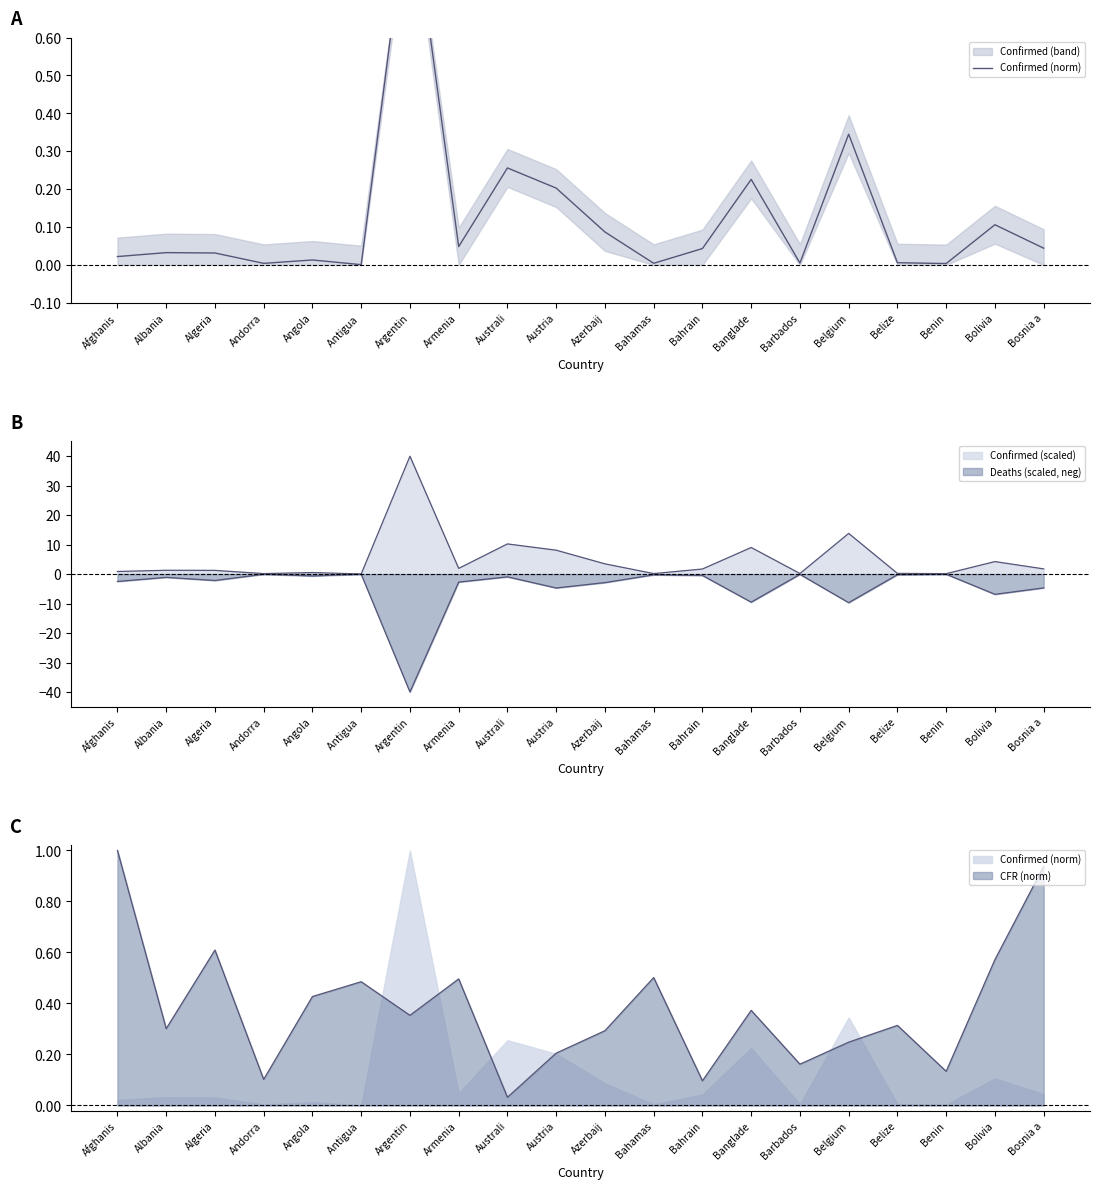

Is it true that the value at Bahrain is 0.1?

False